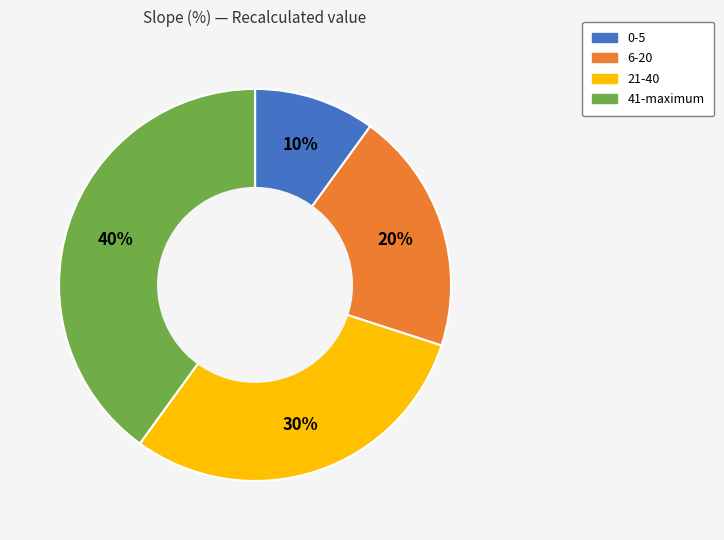

To the nearest percent, what is the average slice percentage?

25%